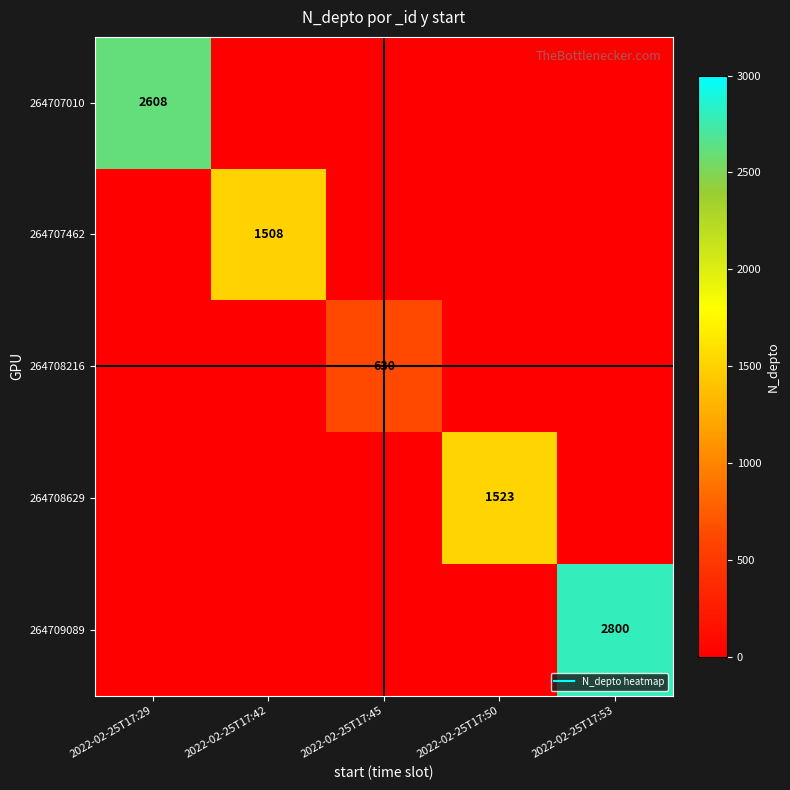

List the labels in order of 264707010 value, smallest first.

2022-02-25T17:42, 2022-02-25T17:45, 2022-02-25T17:50, 2022-02-25T17:53, 2022-02-25T17:29